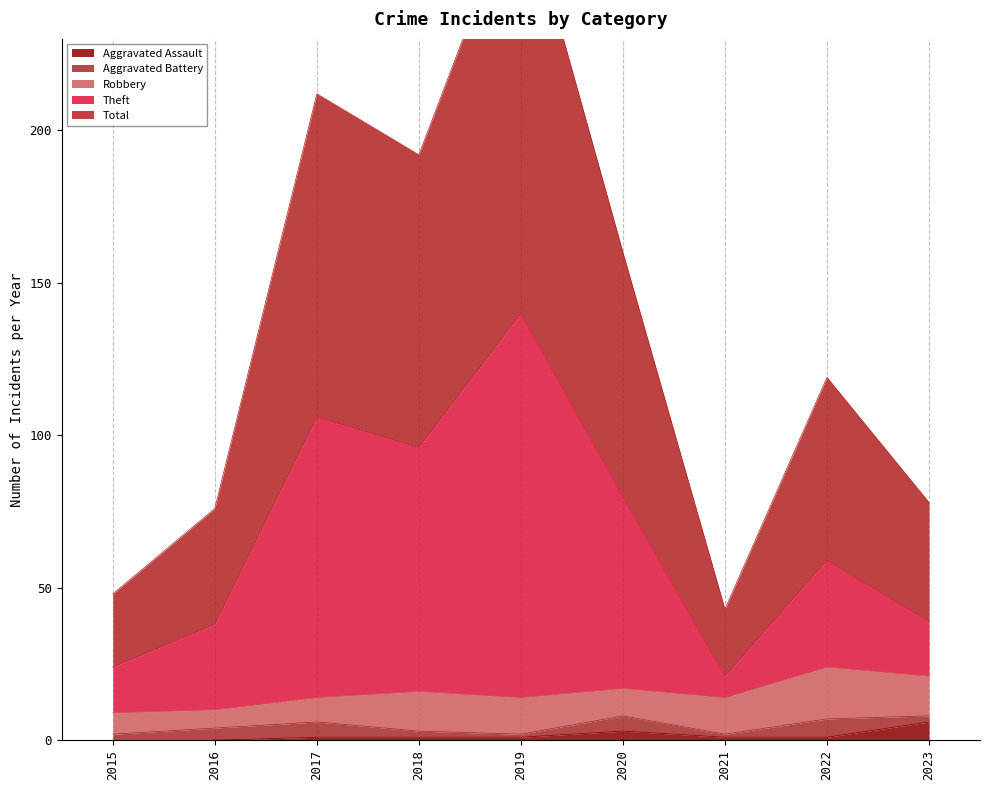

At which label is Aggravated Assault closest to 3?

2020